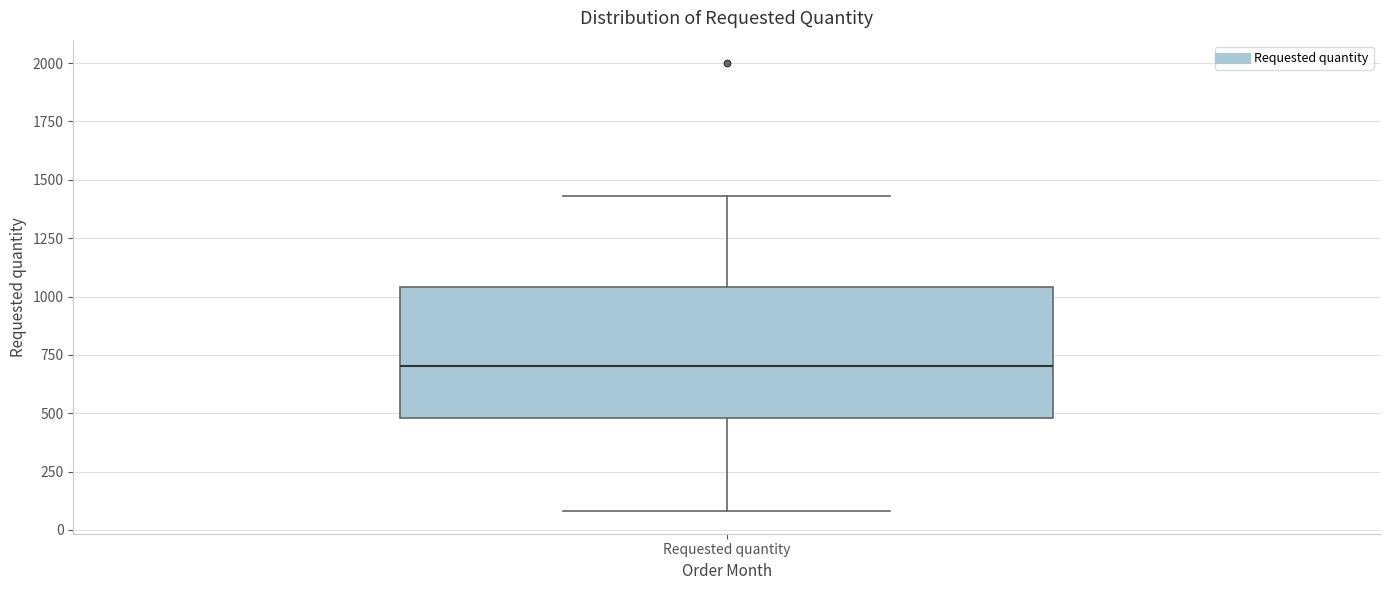

Transcribe this box plot: give where the median line is, the range the box spans, and where the two whiskers end, as read against the y-axis. The values are not printed on the chart, so give them approximately, as read against the axis.

median 700, box 500 to 1050, whiskers 100 to 1450